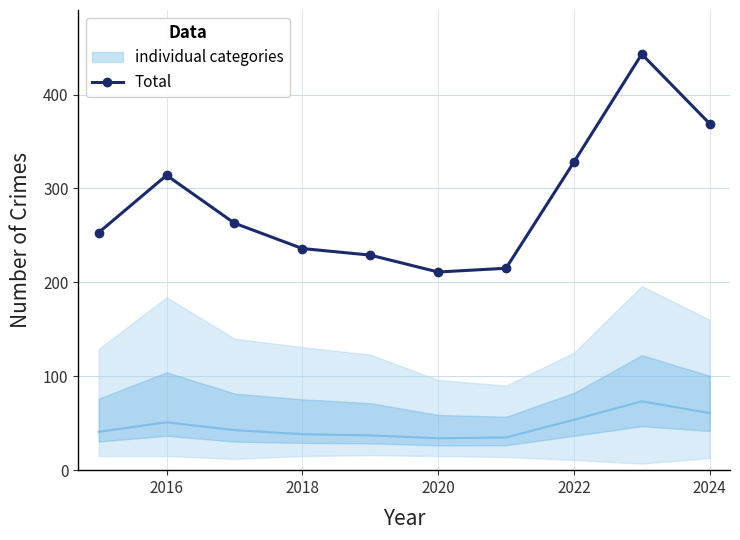

What is the average value?

286